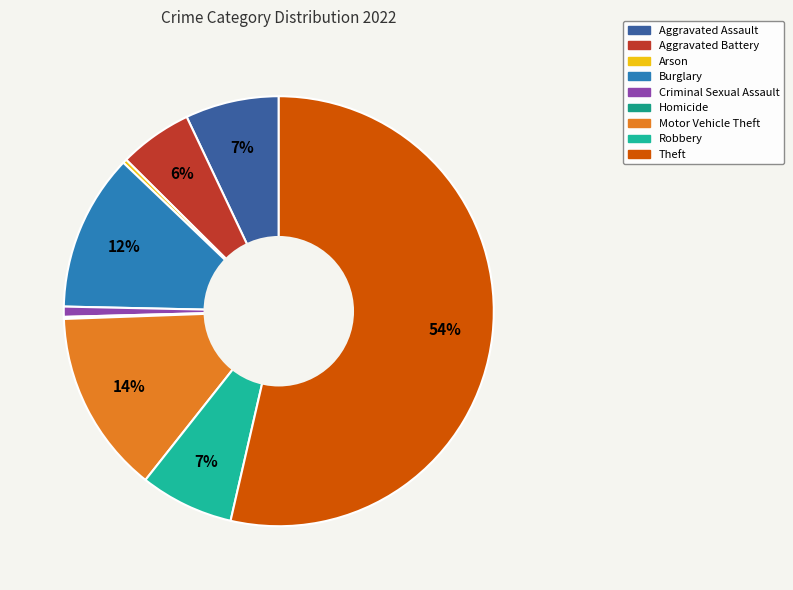

Is it true that Arson is 8% of the pie?

False